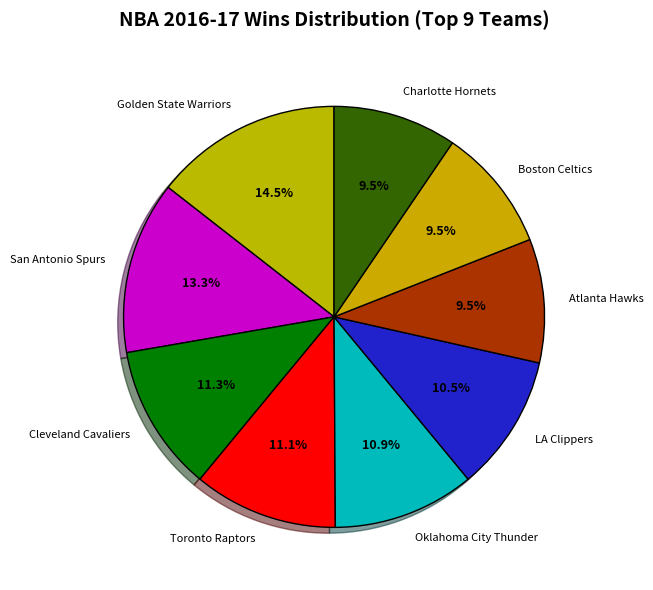

What is the largest slice in the pie chart?

Golden State Warriors